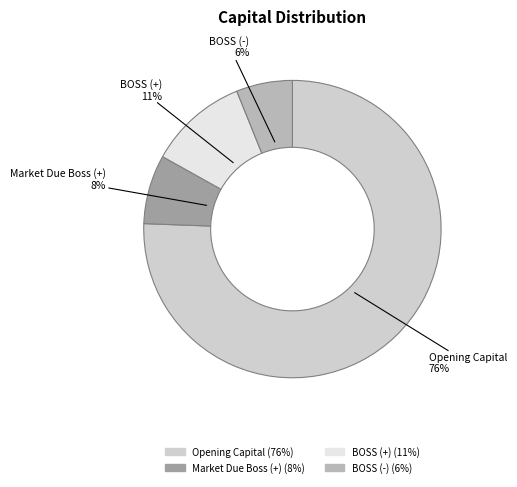

What is the majority slice?

Opening Capital